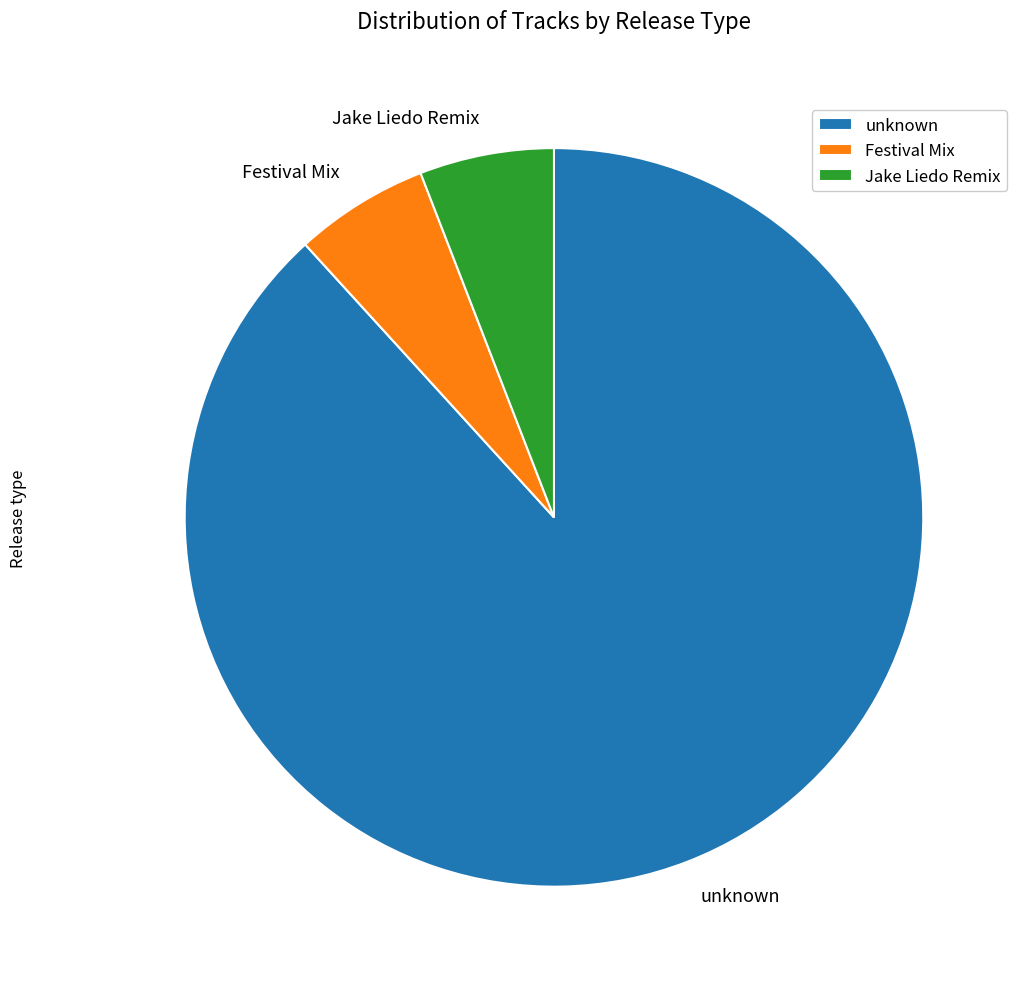

How many slices are in this pie chart?

3